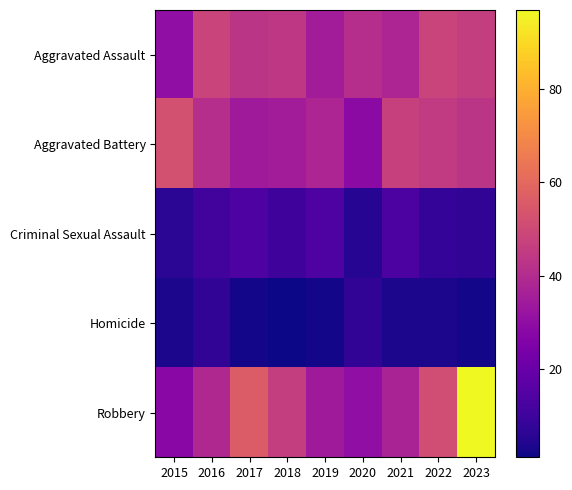

At which category does the chart reach its peak across all series?

2023